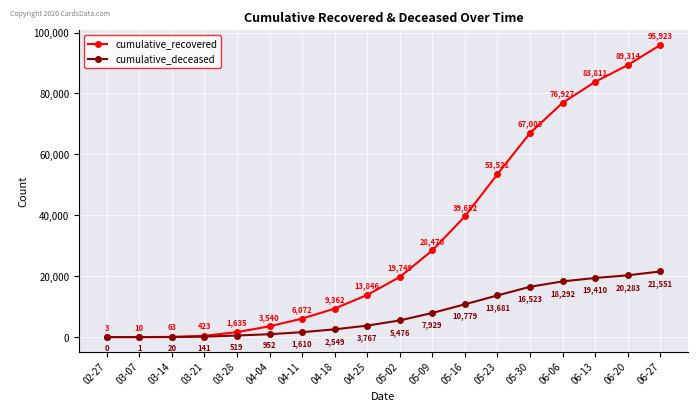

What position from the right is 05-23?

6